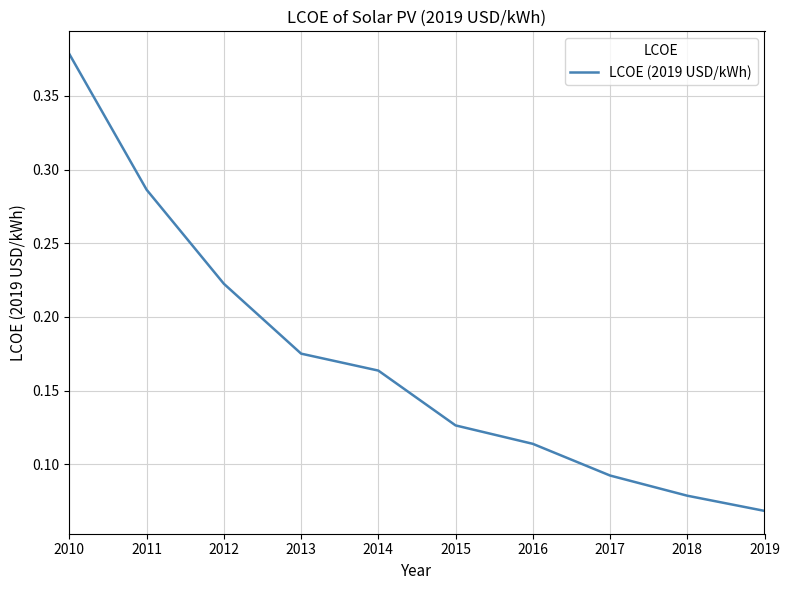

Which label corresponds to the smallest value in the chart?

2019